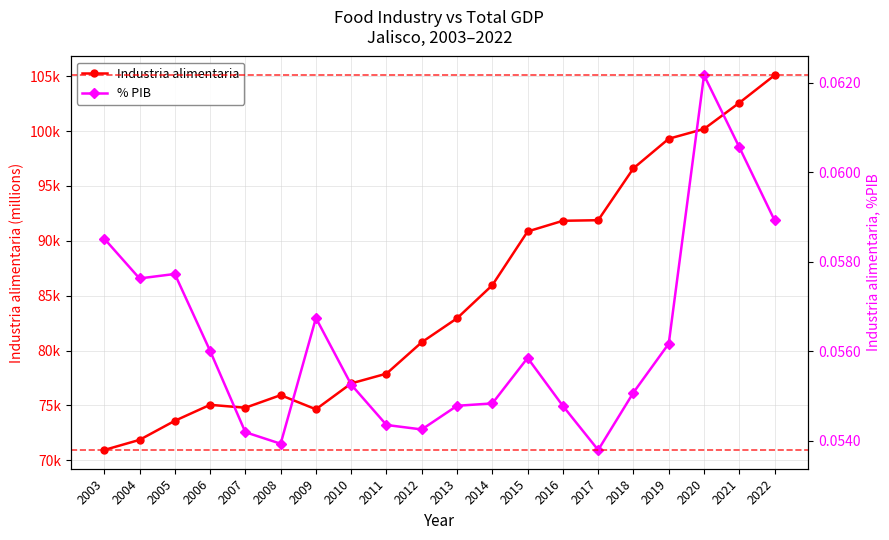

How many values in the Industria alimentaria series are below 82935?

10